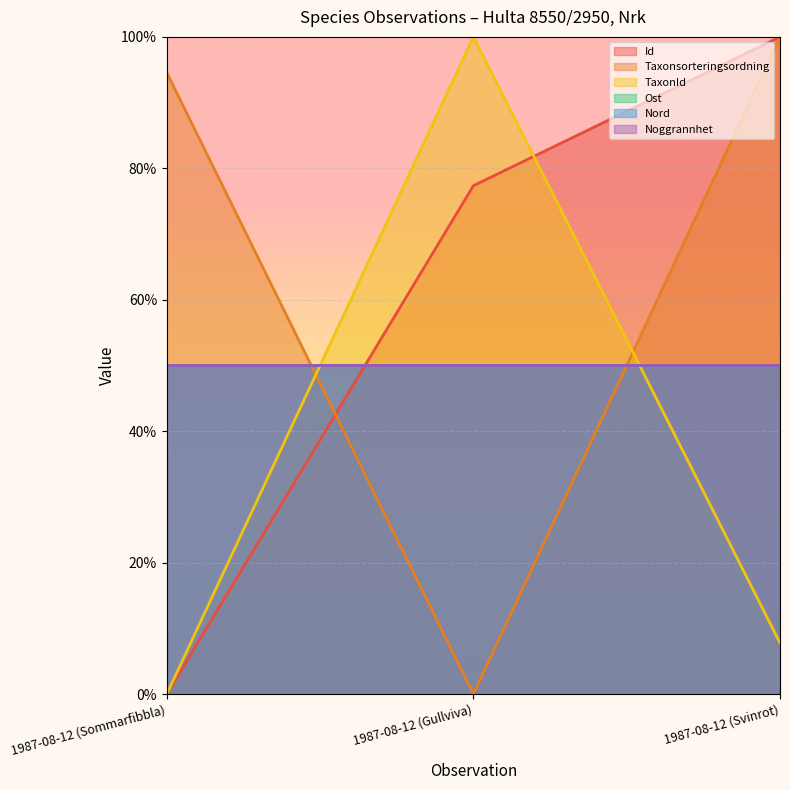

At which label is TaxonId closest to 50?

1987-08-12 (Svinrot)